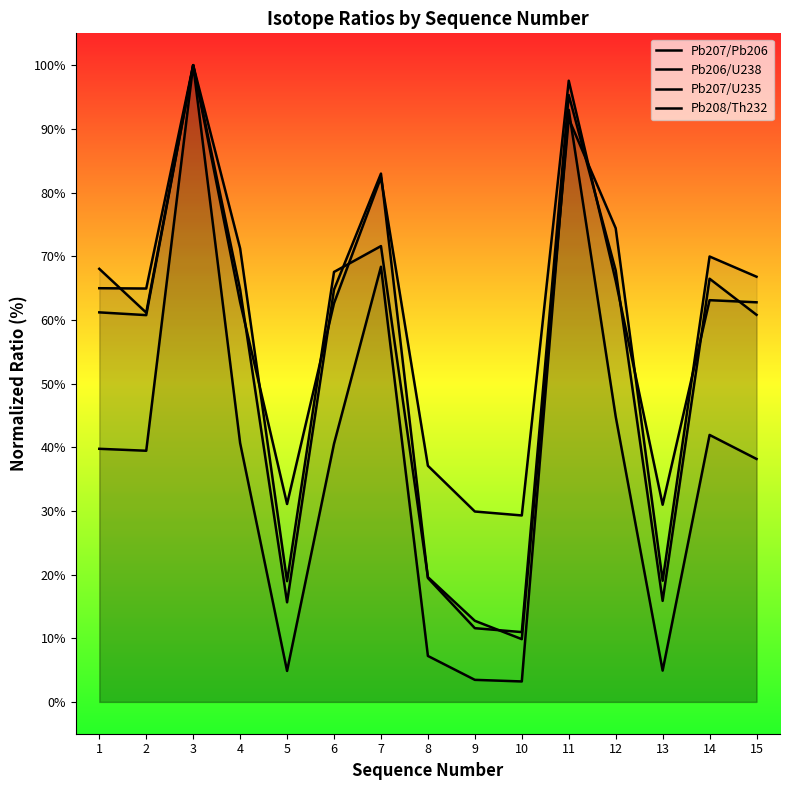

Where is the first local minimum for Pb207/U235?

2